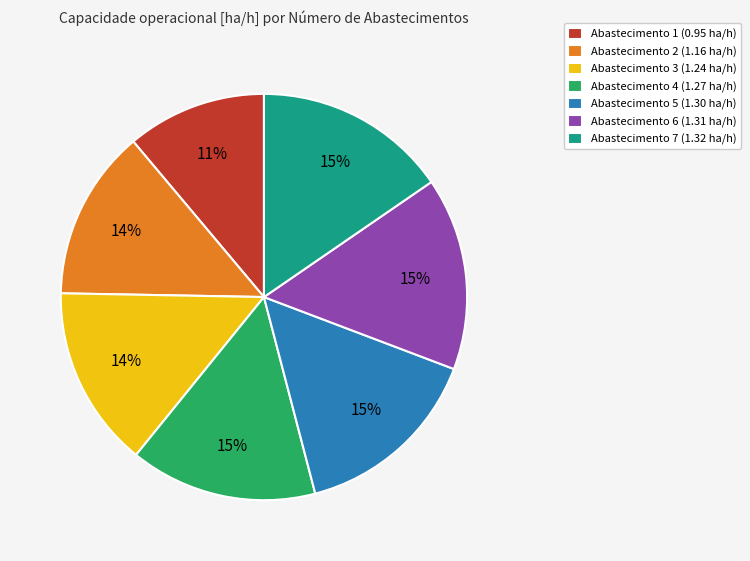

The Abastecimento 6 (1.31 ha/h) slice represents 5% of the pie. True or false?

False